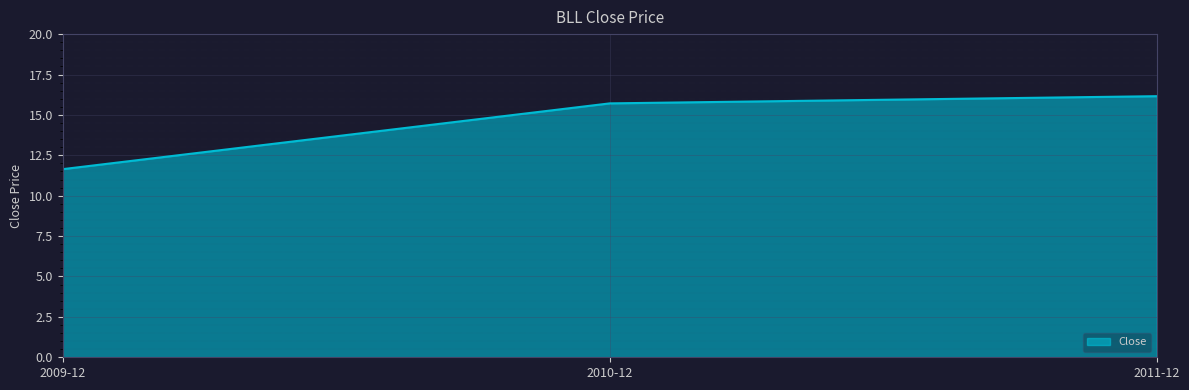

List the labels in order of value, largest first.

2011-12, 2010-12, 2009-12